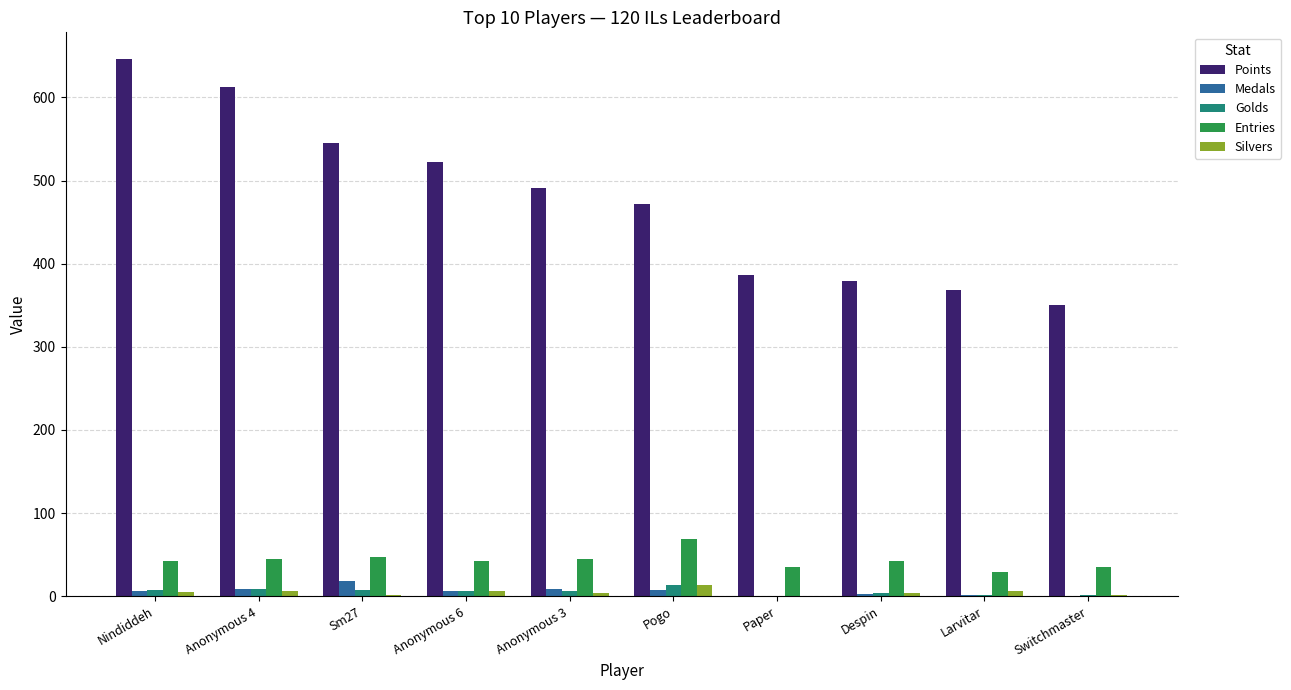

At which category does the chart reach its peak across all series?

Nindiddeh